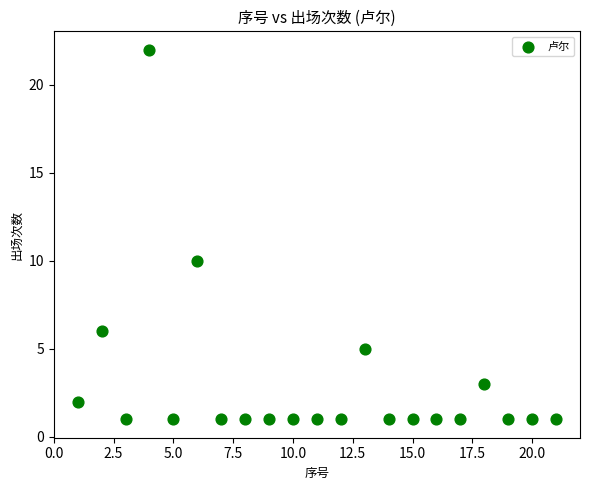

What Y value in the scatter plot is closest to 11?

10